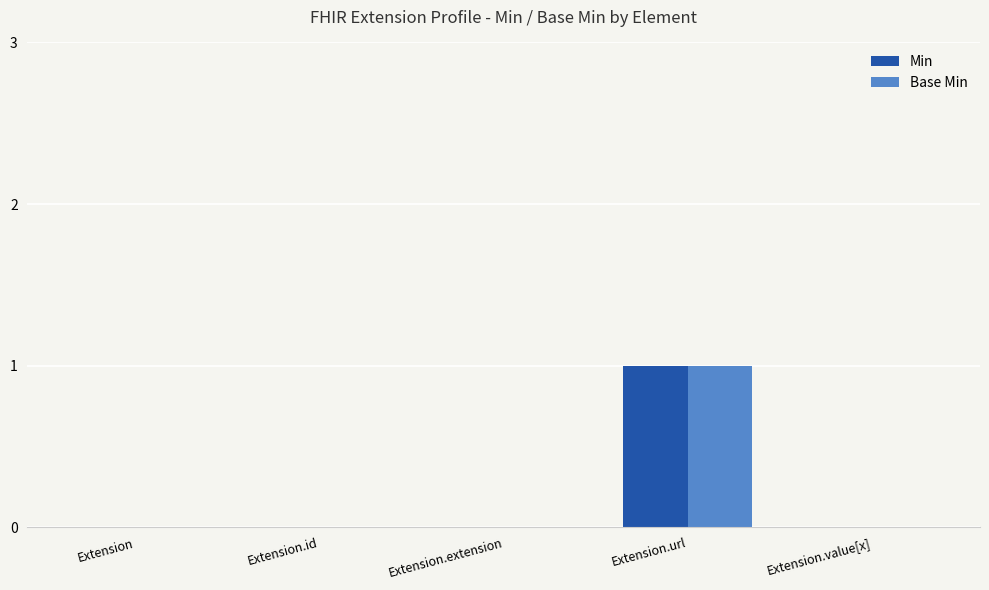

How many groups of bars are there?

5